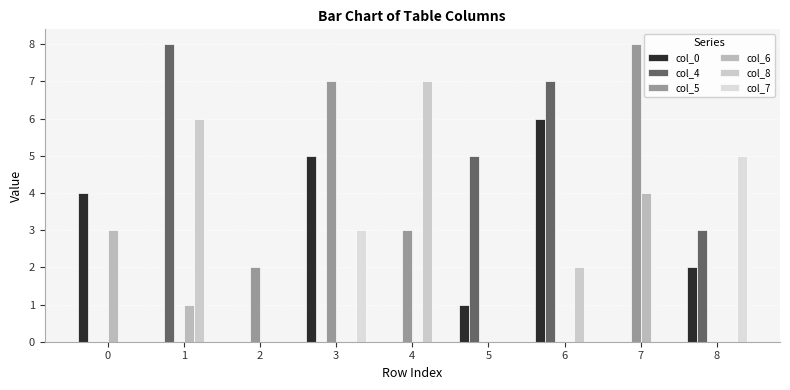

Which series has the largest total across all categories?

col_4